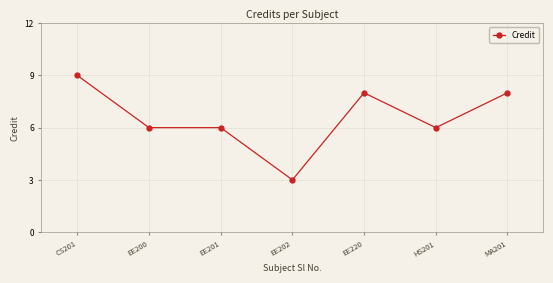

What is the sum of the values at MA201 and CS201?

17